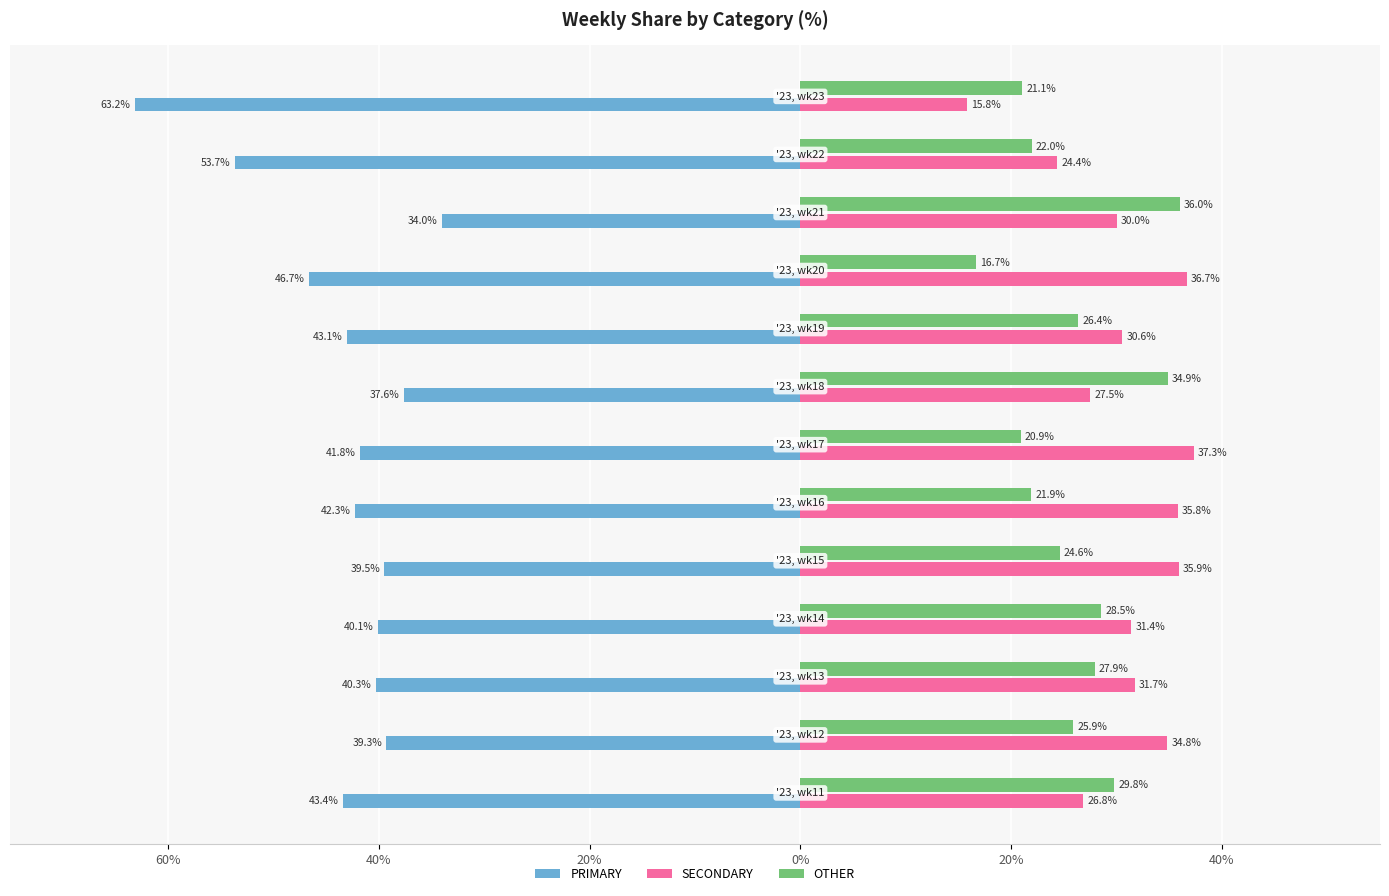

What are all the series names shown in the legend?

PRIMARY, SECONDARY, OTHER